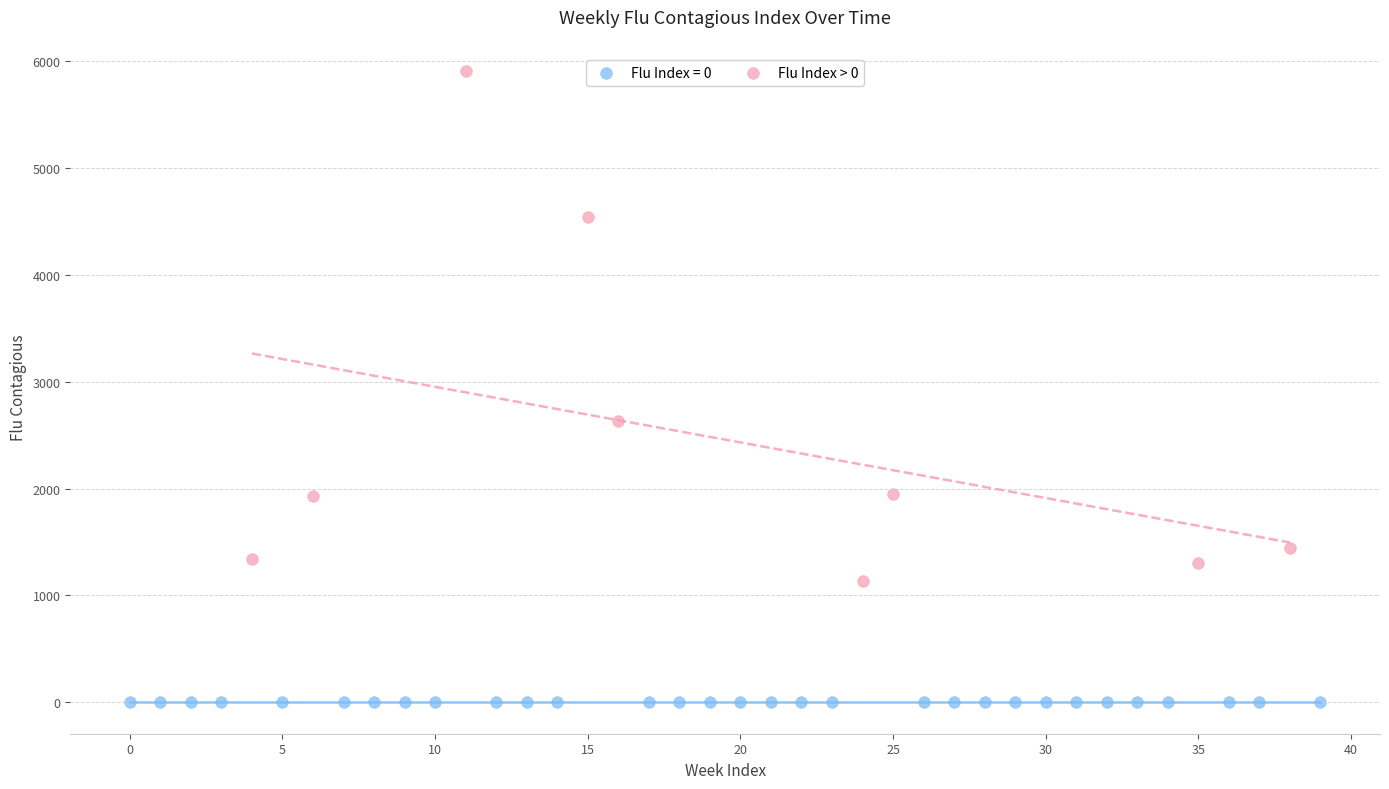

Which series contains the lowest Y value?

Flu Index = 0